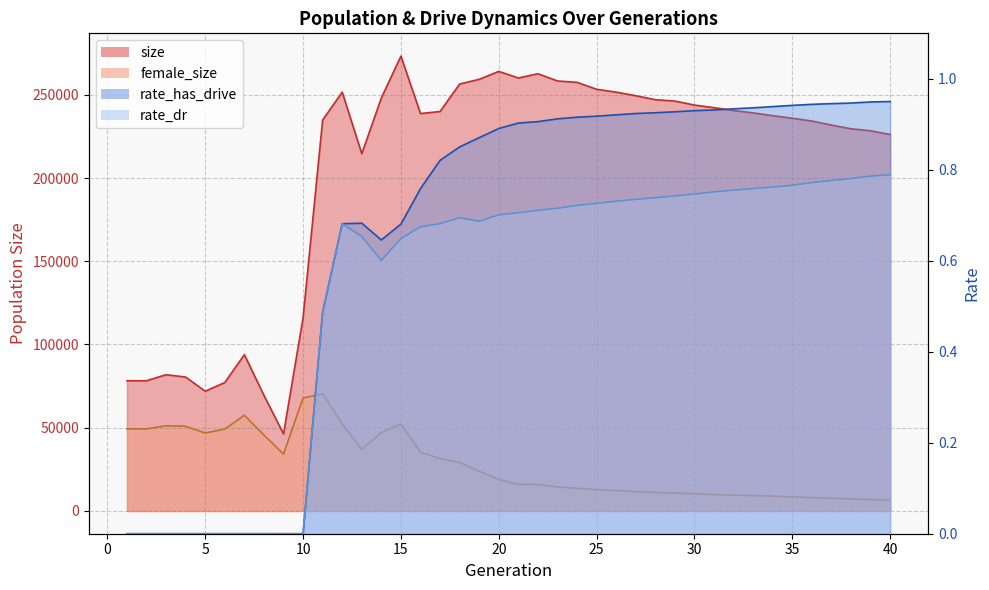

List the labels in order of rate_dr value, smallest first.

1, 2, 3, 4, 5, 6, 7, 8, 9, 10, 11, 14, 15, 13, 16, 12, 17, 19, 18, 20, 21, 22, 23, 24, 25, 26, 27, 28, 29, 30, 31, 32, 33, 34, 35, 36, 37, 38, 39, 40